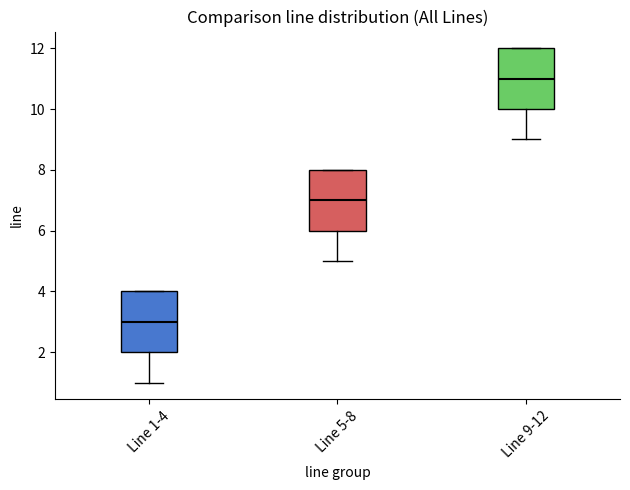

Which box has the lowest median line?

Line 1-4